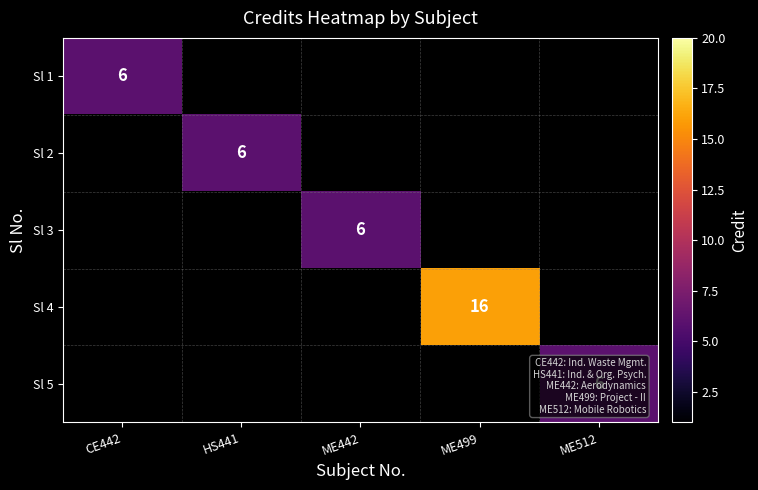

Is it true that Sl 4 equals 16 at ME499?

True